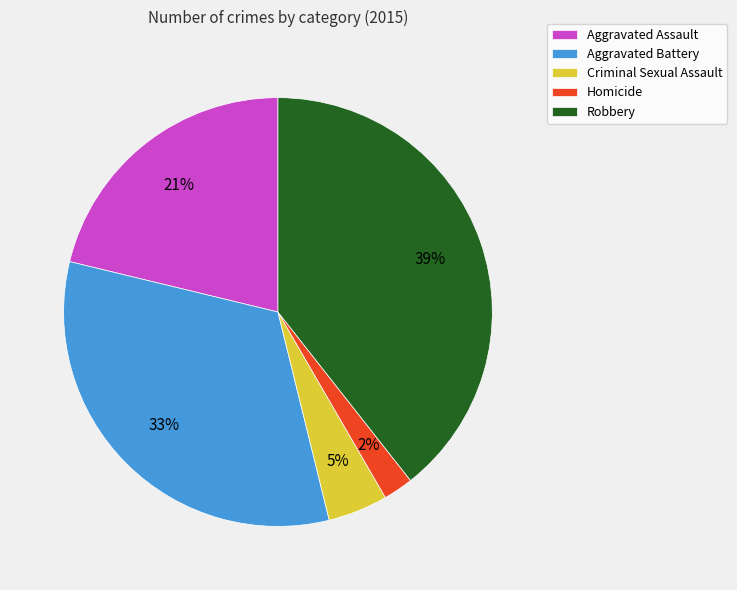

Is the sum of Aggravated Battery and Criminal Sexual Assault greater than half?

No